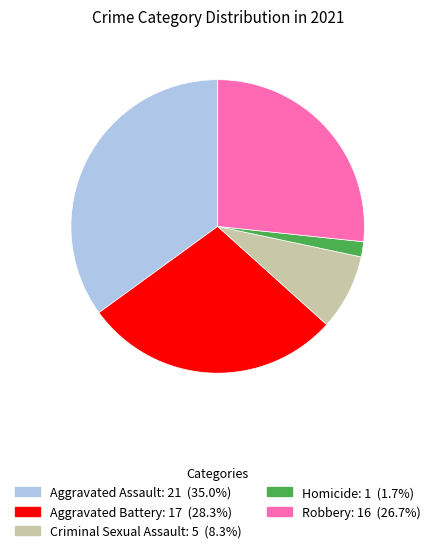

Combined, do Robbery and Aggravated Assault account for over 50%?

Yes